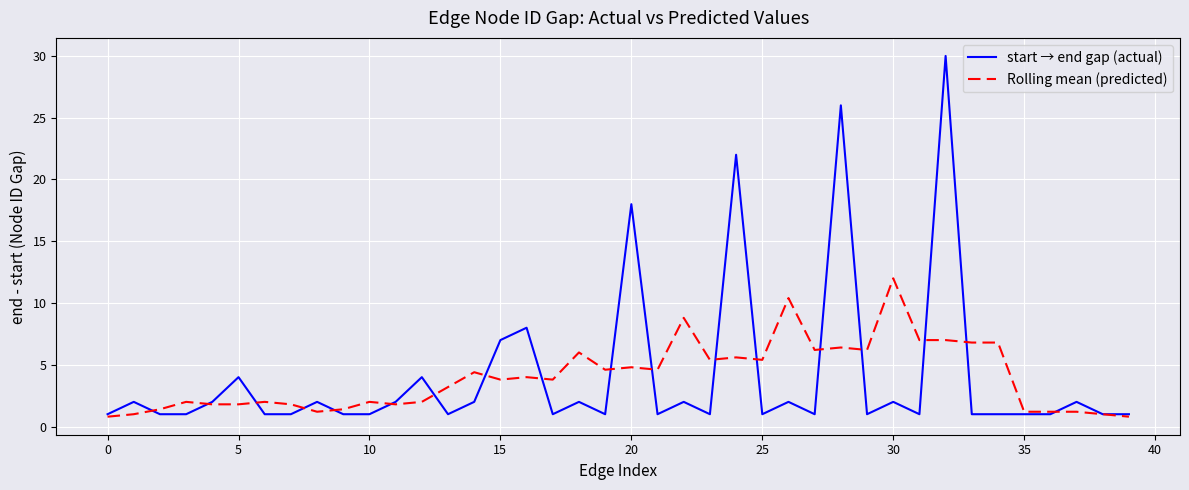

What is the maximum value for start → end gap (actual)?

30.0